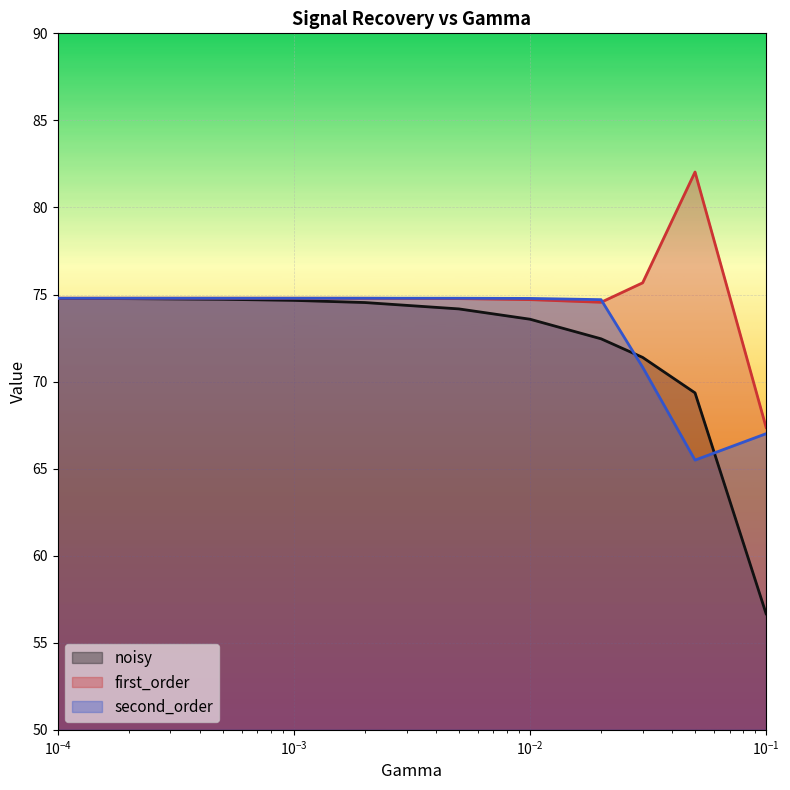

Which series has the largest total across all categories?

first_order